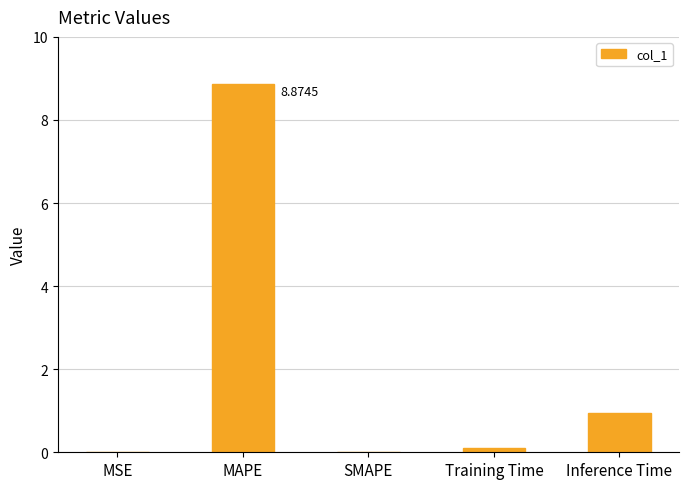

What is the sum of all values?

9.9